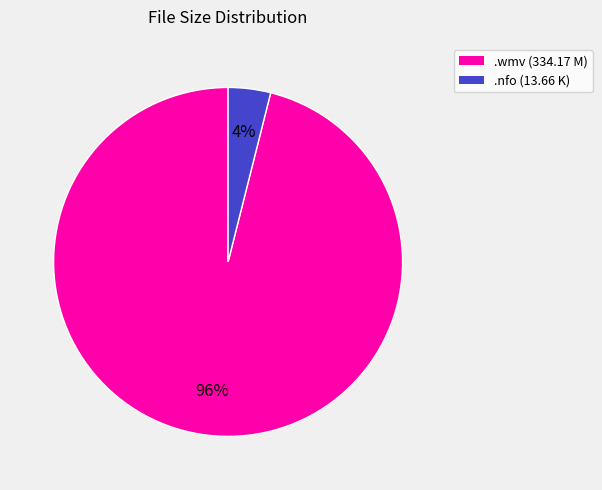

What is the largest slice in the pie chart?

.wmv (334.17 M)